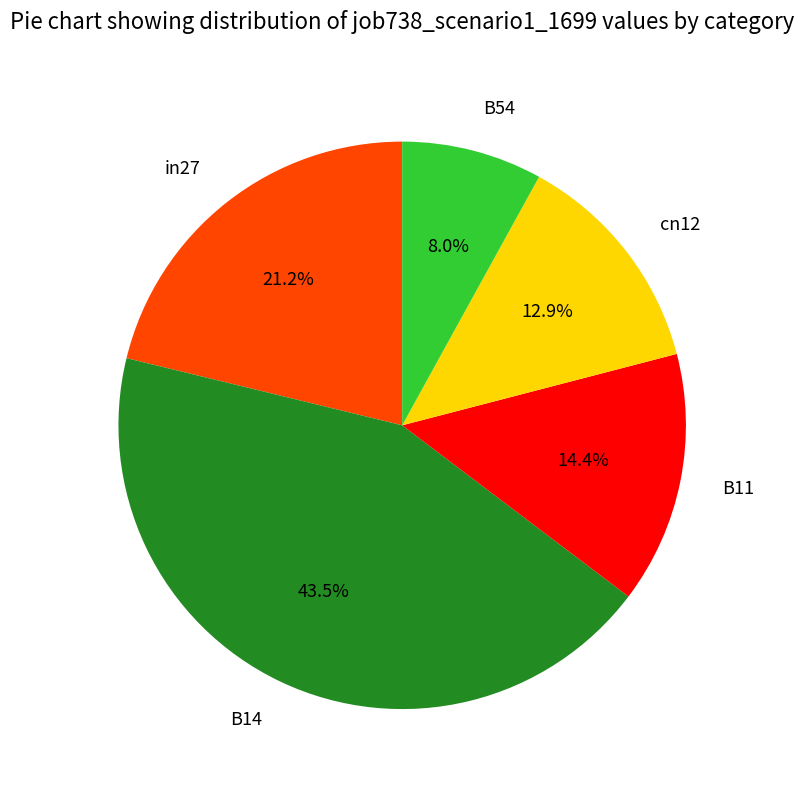

How many segments does this pie chart have?

5